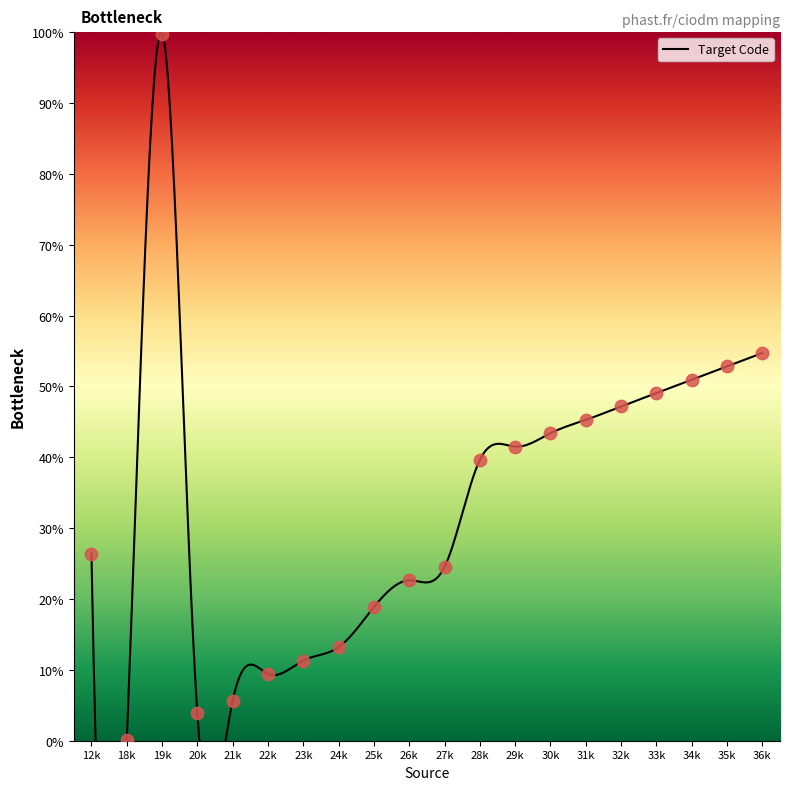

Which has a higher value, 12k or 28k?

28k